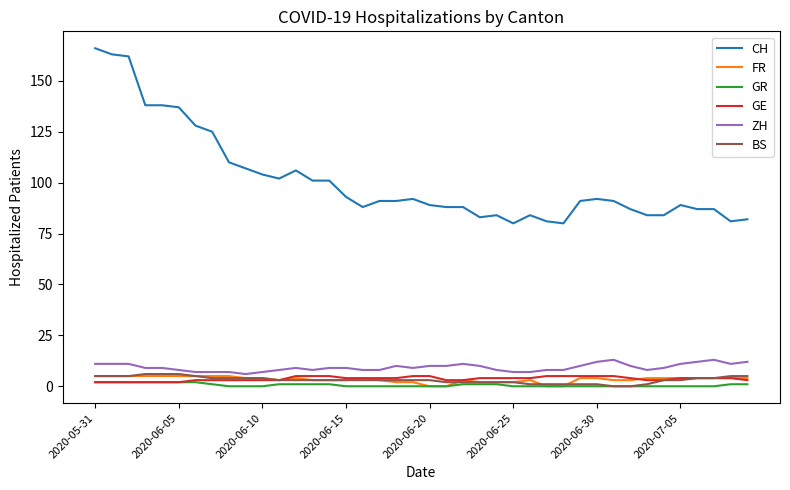

What is the maximum value shown in the chart?

166